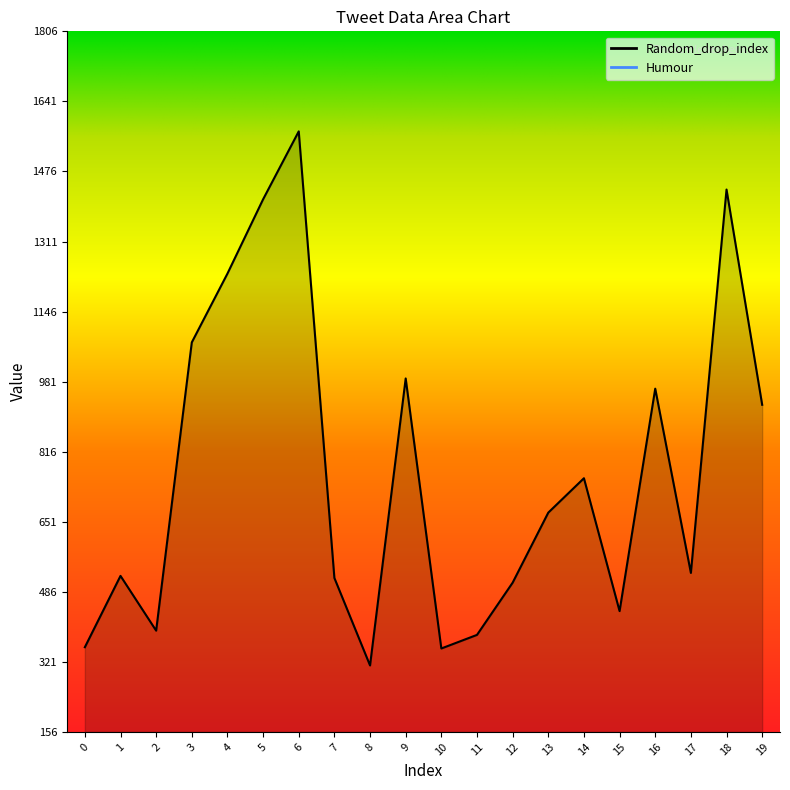

What is the average value?

768